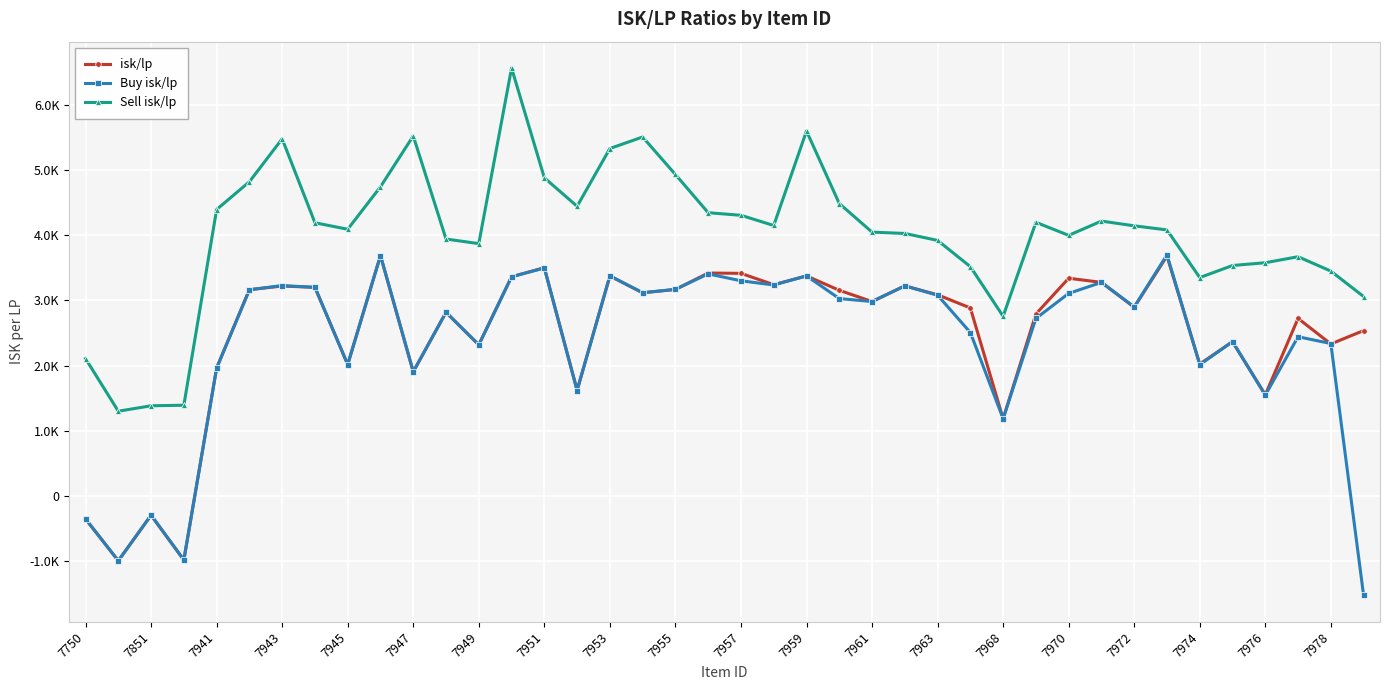

Reading left to right, transcribe all the data shown in this chart.

isk/lp: -357.4	-1000.0	-299.9	-987.7	1962.7	3165.8	3221.3	3201.6	2015.2	3690.0	1904.0	2817.8	2318.4	3363.5	3502.8	1620.8	3375.7	3118.0	3168.7	3421.5	3416.2	3242.4	3376.9	3155.9	2983.2	3224.1	3087.3	2884.6	1182.4	2791.5	3341.5	3277.3	2895.8	3681.9	2023.1	2365.4	1550.5	2724.0	2331.3	2536.9
Buy isk/lp: -357.4	-1000.0	-299.9	-987.7	1960.0	3163.8	3229.1	3200.8	2015.2	3690.0	1904.0	2817.8	2317.1	3364.8	3498.3	1616.1	3377.5	3118.5	3170.7	3408.2	3301.7	3237.6	3376.9	3028.9	2983.2	3224.1	3080.2	2507.4	1182.8	2723.5	3108.2	3277.3	2900.7	3700.1	2011.9	2368.6	1544.1	2442.5	2337.7	-1533.0
Sell isk/lp: 2106.2	1297.9	1381.6	1389.9	4397.3	4823.8	5483.8	4193.6	4093.9	4746.5	5528.0	3943.8	3873.1	6571.2	4885.0	4446.7	5334.8	5511.5	4935.4	4348.2	4308.4	4151.8	5603.4	4489.2	4049.8	4029.2	3922.5	3519.5	2756.1	4200.5	4000.2	4219.5	4146.7	4083.6	3351.6	3536.8	3579.7	3672.1	3450.9	3059.8